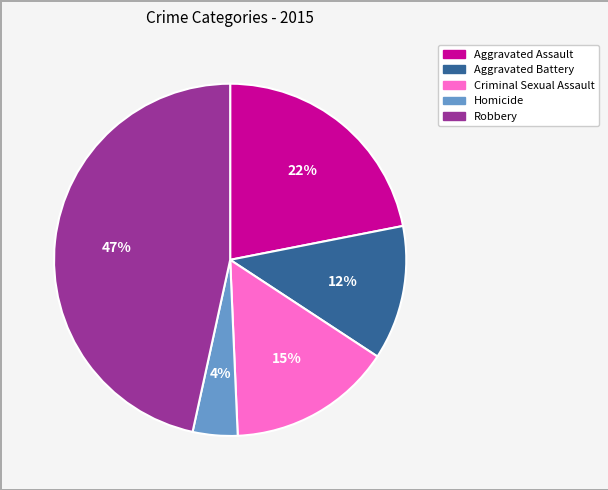

Do Aggravated Battery and Robbery together represent more than half of the pie?

Yes